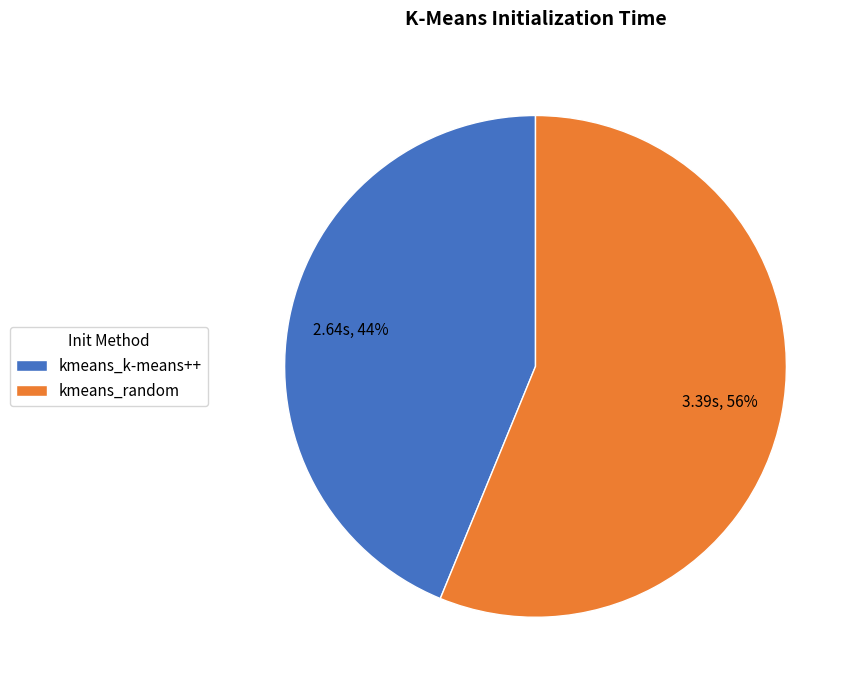

How many slices are in this pie chart?

2